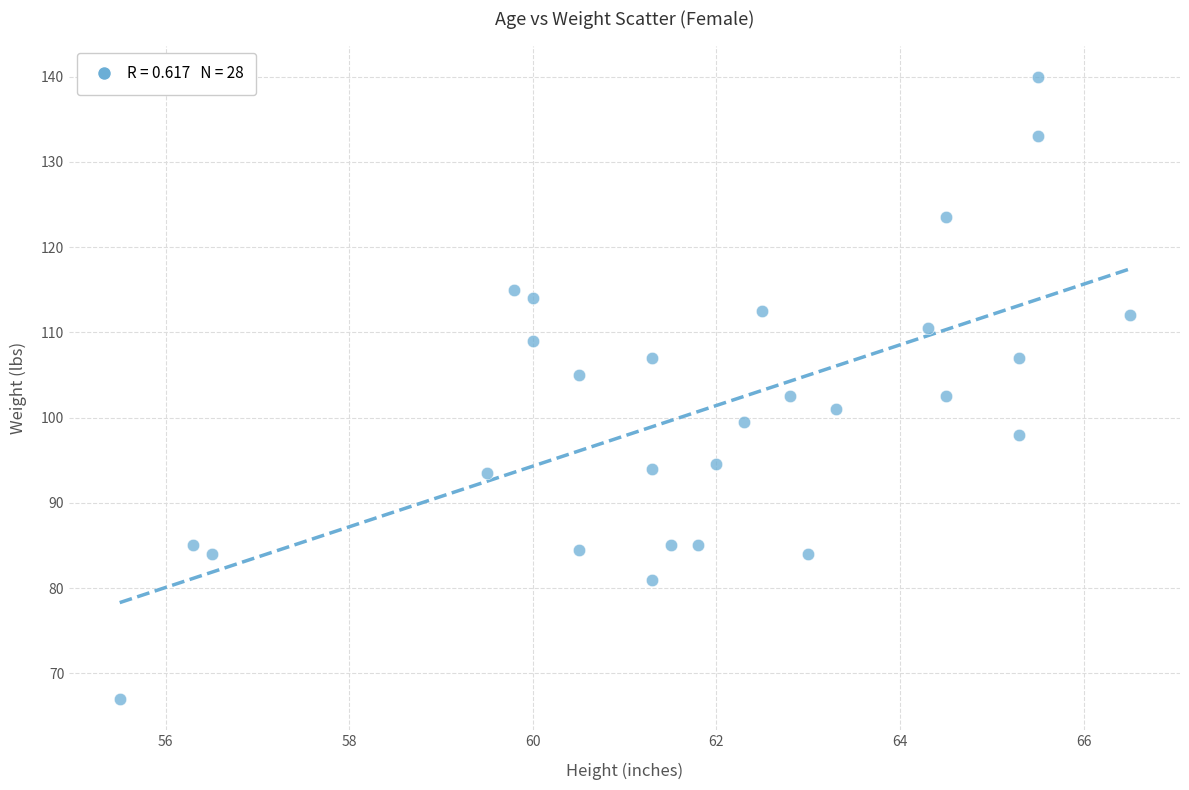

What is the range of X values (max minus min)?

11.0